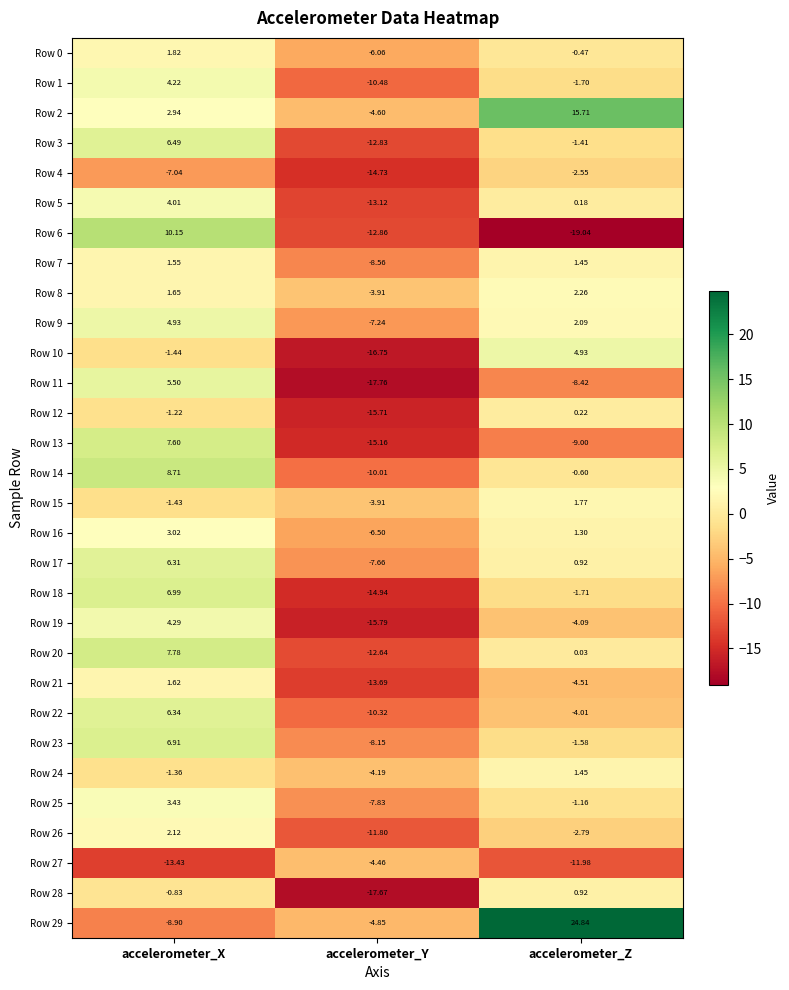

At which label is Row 12 closest to -7?

accelerometer_X